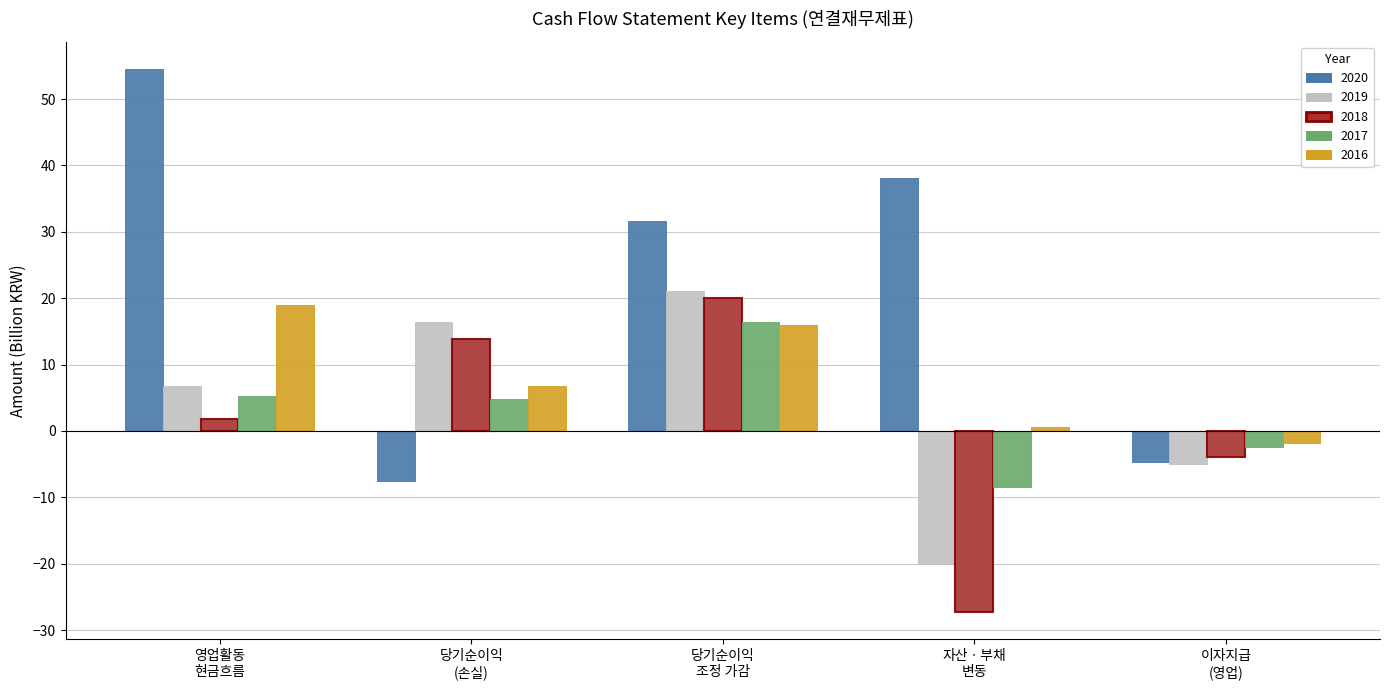

Reading right to left, what are all the values shown in this chart?

2020: -4.7	38.2	31.6	-7.6	54.5
2019: -4.9	-20.1	21.1	16.4	6.8
2018: -3.9	-27.3	20.0	13.8	1.9
2017: -2.4	-8.5	16.4	4.8	5.3
2016: -1.9	0.6	16.0	6.8	19.0